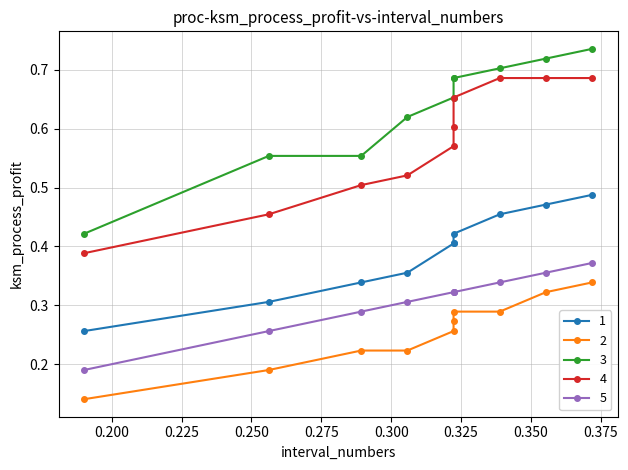

Count the number of data series in this chart.

5